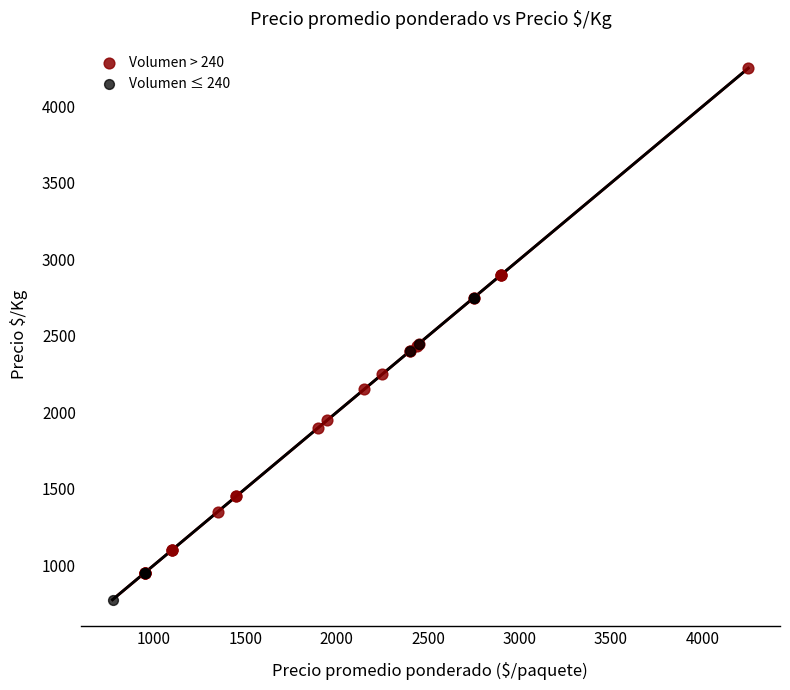

Which series has the largest Y range (max minus min)?

Volumen > 240